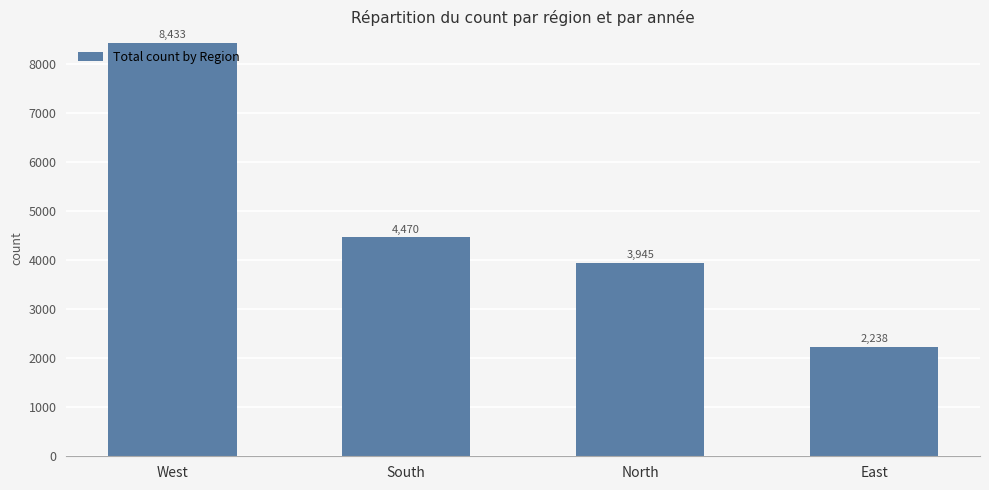

What is the difference between the maximum and minimum values?

6195.5